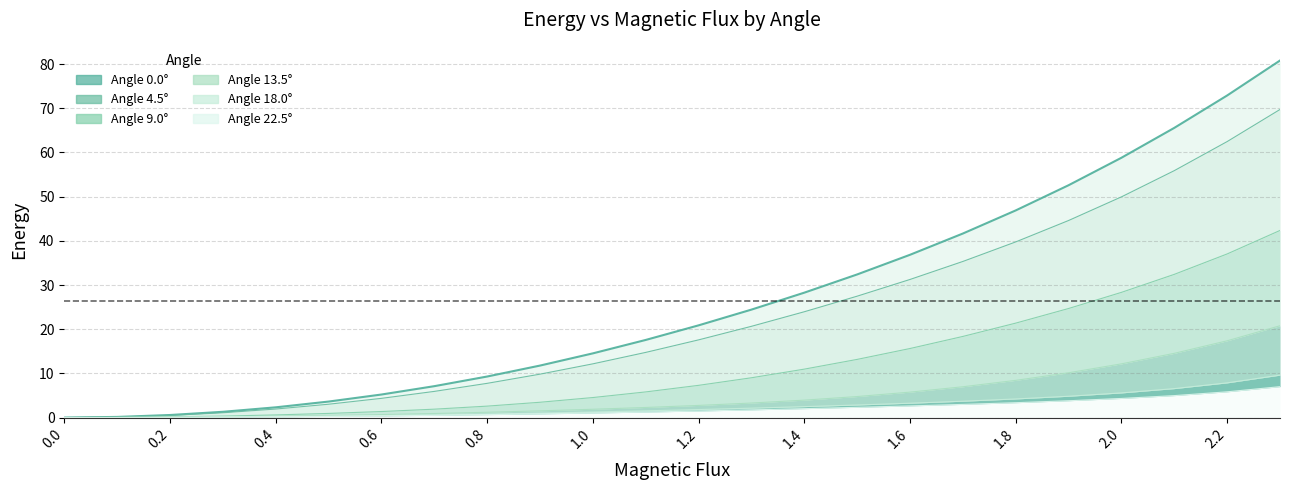

What are all the series names shown in the legend?

angle_0.0, angle_4.5, angle_9.0, angle_13.5, angle_18.0, angle_22.5